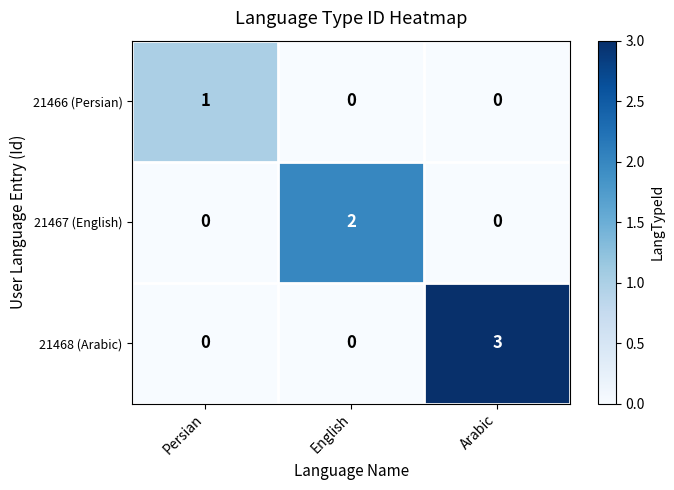

Is it true that 21466 (Persian) equals 0 at Arabic?

True